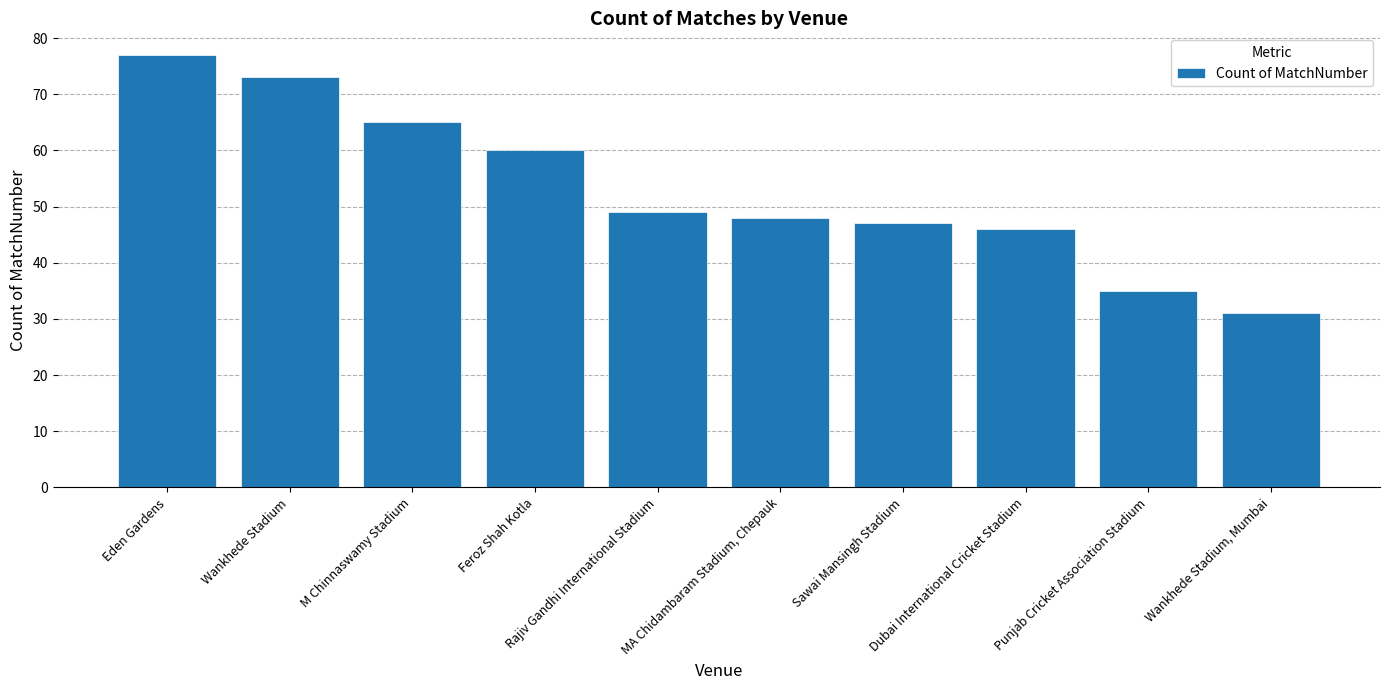

How many series are shown in this chart?

1